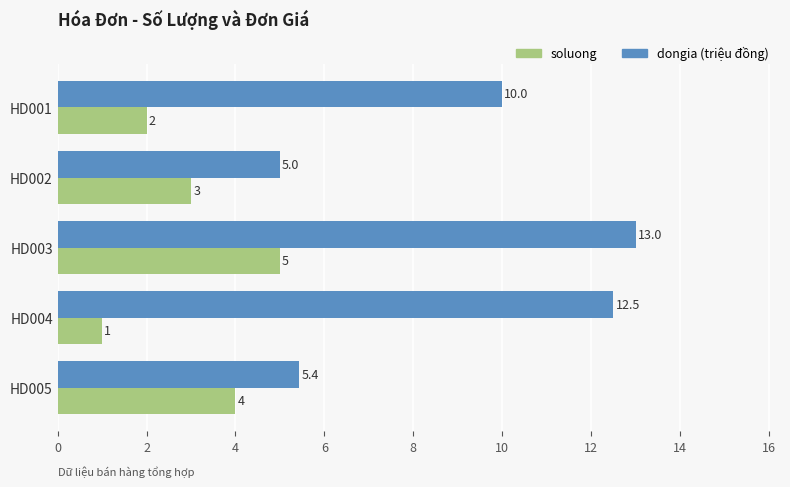

At which category does the chart reach its minimum across all series?

HD004